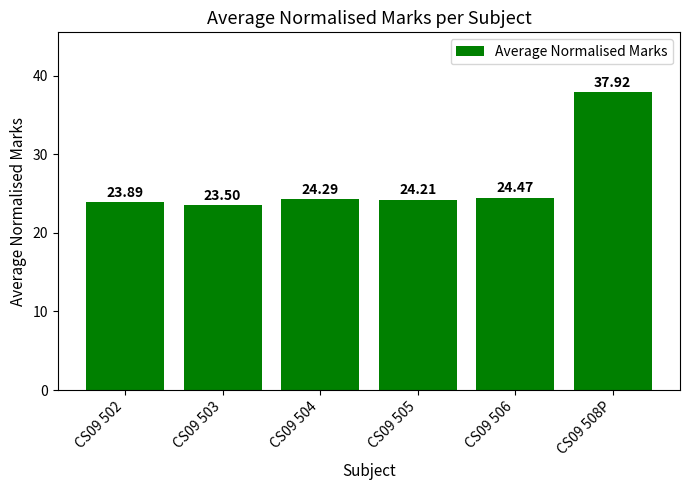

Read the value at CS09 505.

24.2